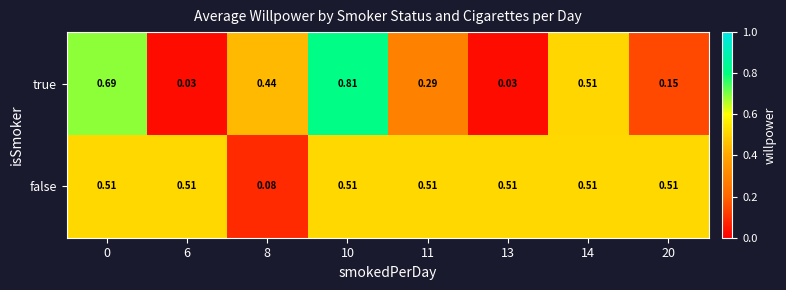

Which series changed the most between 6 and 11?

true